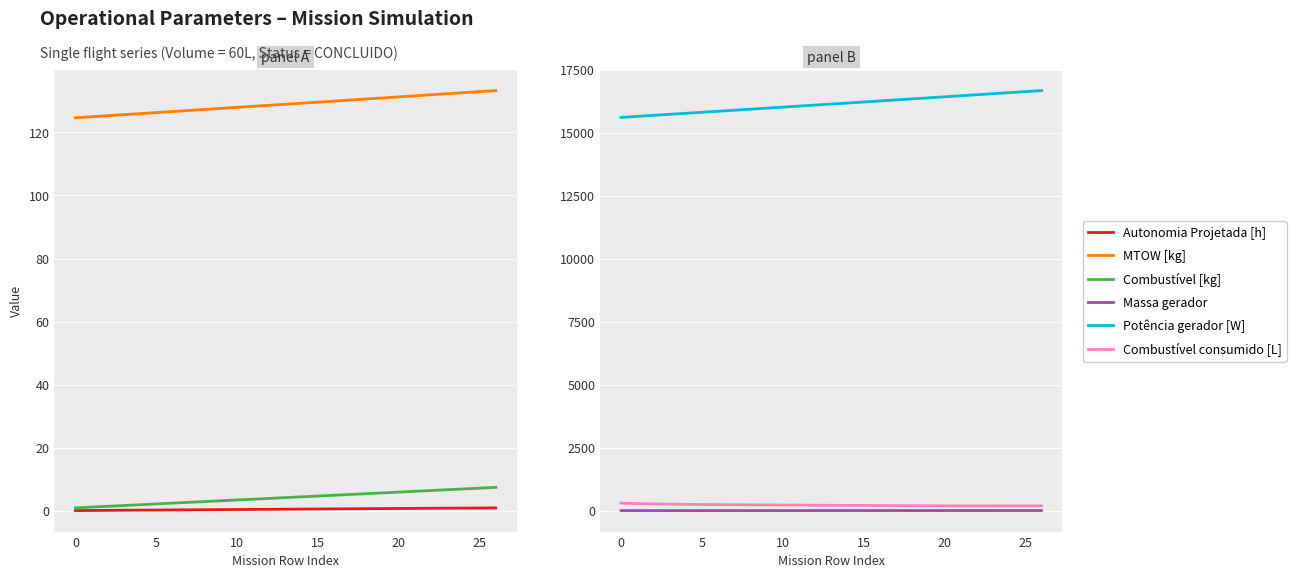

True or false: Combustivel [kg] has more than 0 points higher than both neighbors.

False